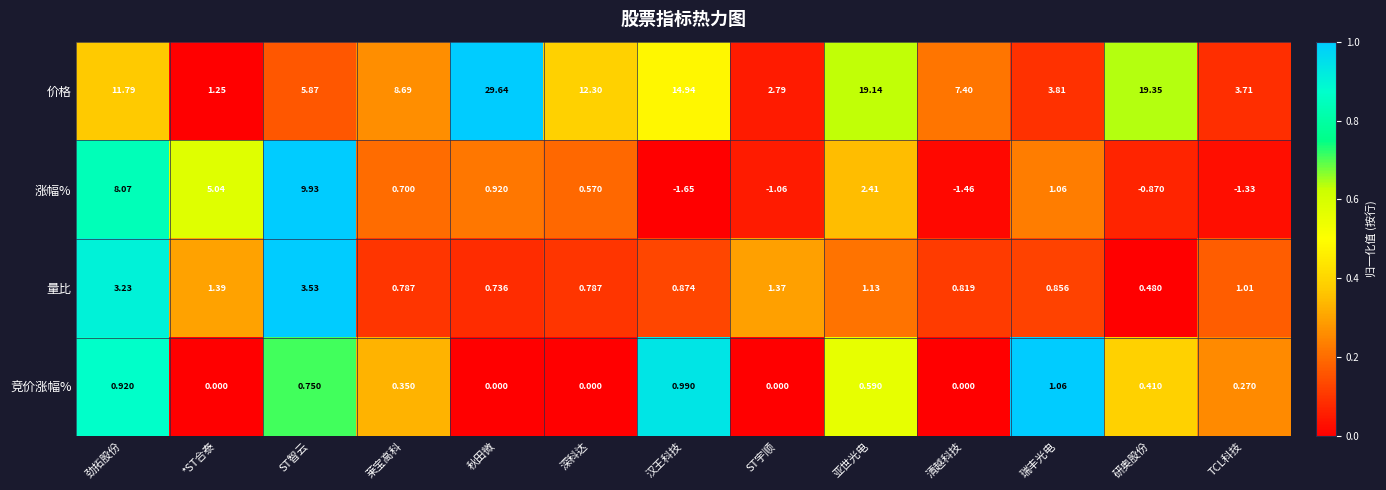

Rank the categories by 价格 value from highest to lowest.

秋田微, 研奥股份, 亚世光电, 汉王科技, 深科达, 劲拓股份, 莱宝高科, 清越科技, ST智云, 瑞丰光电, TCL科技, ST宇顺, *ST合泰